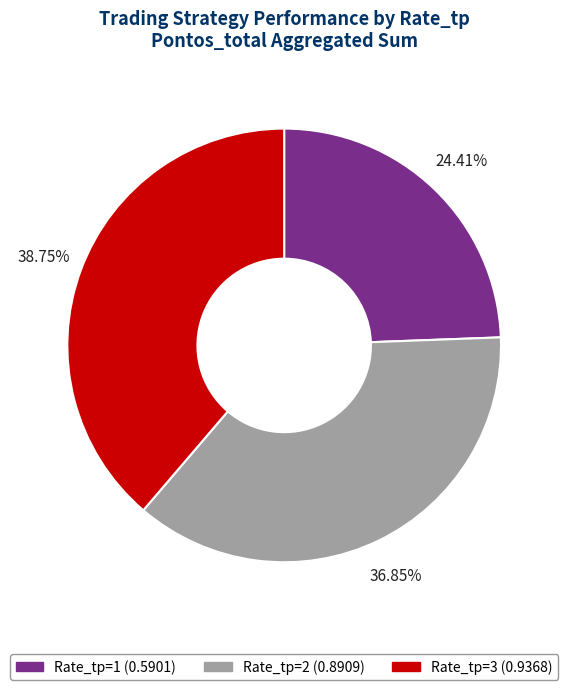

To the nearest percent, what percentage of the pie is Rate_tp=3?

39%